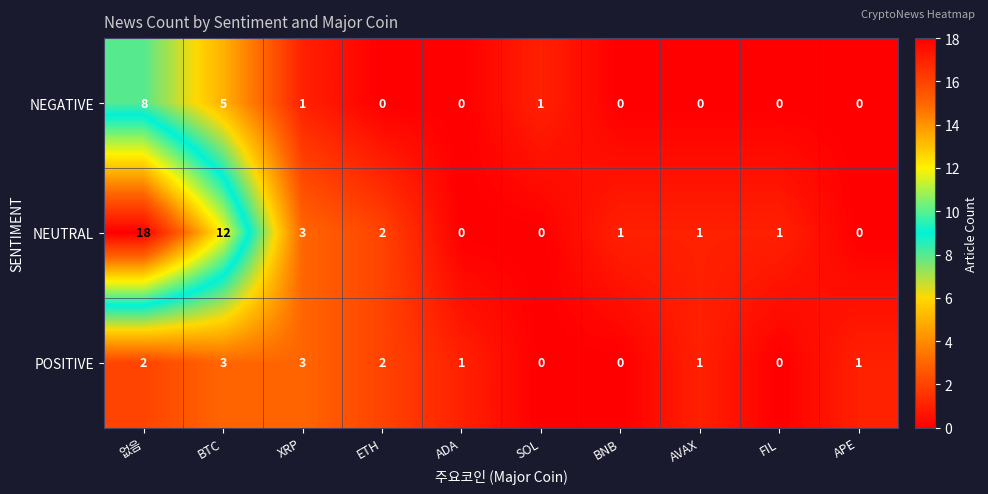

Is it true that NEUTRAL equals 3 at XRP?

True